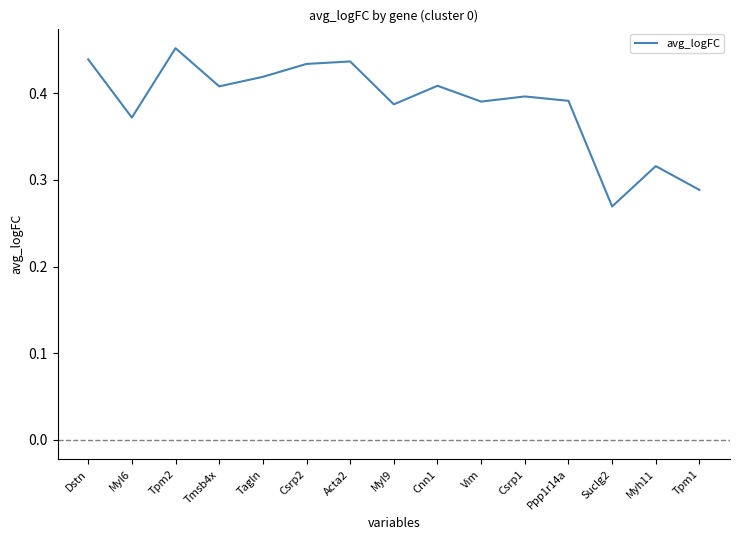

The value at Tmsb4x is 0.4. True or false?

True